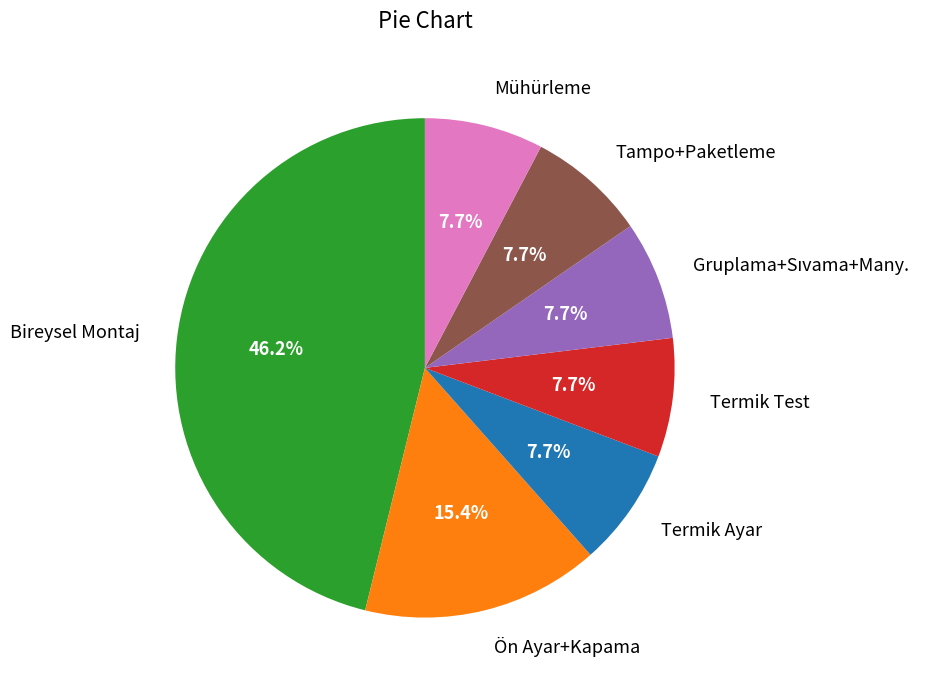

Is there any slice that represents more than half of the pie?

No